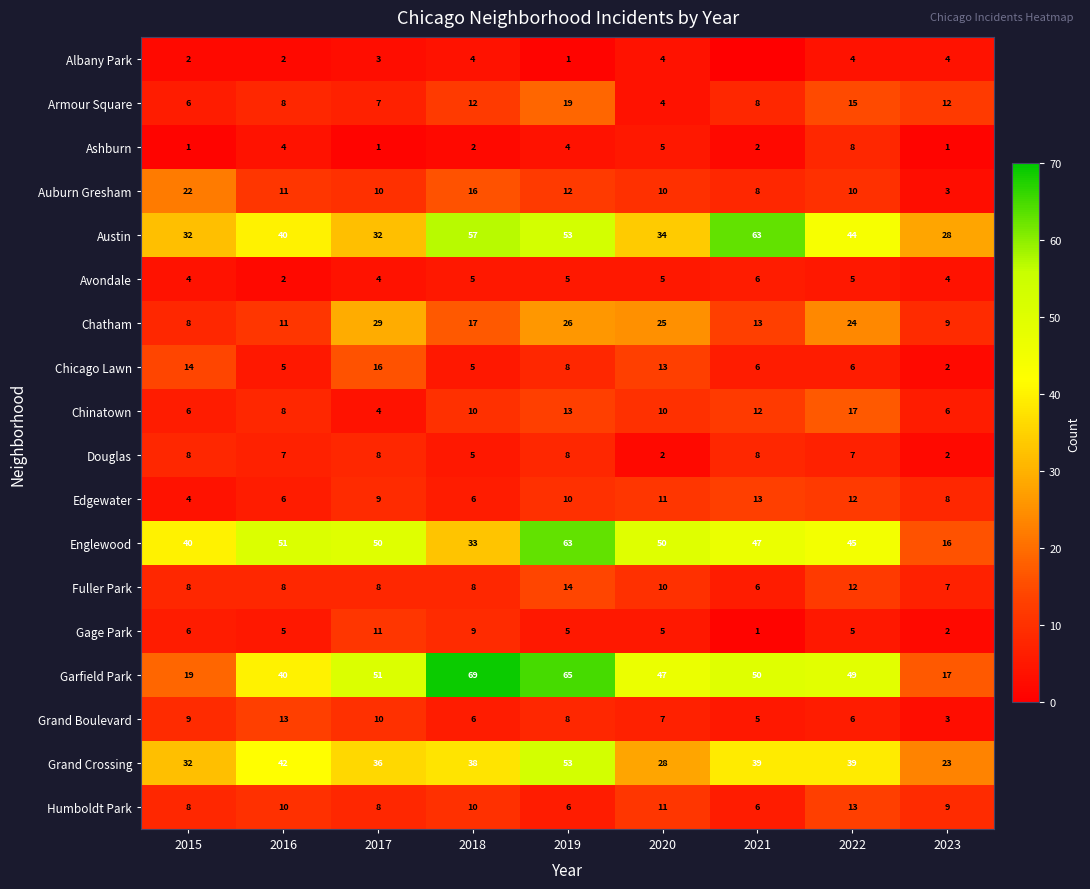

The value of Chinatown at 2016 is 8. True or false?

True